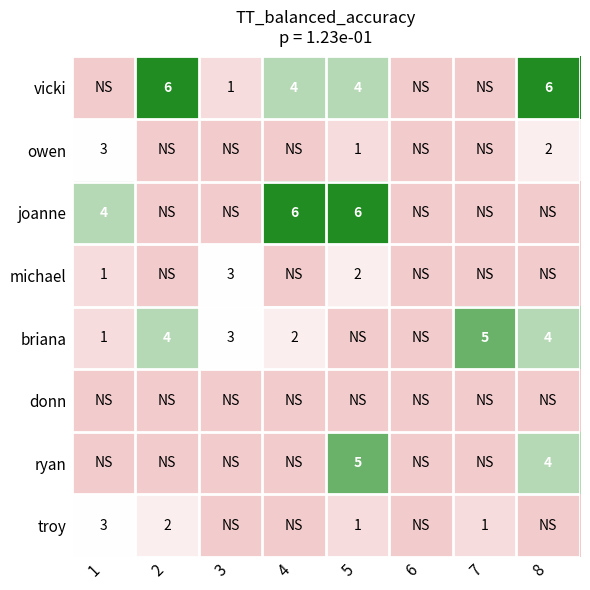

The briana series shows 2 at 4. True or false?

True